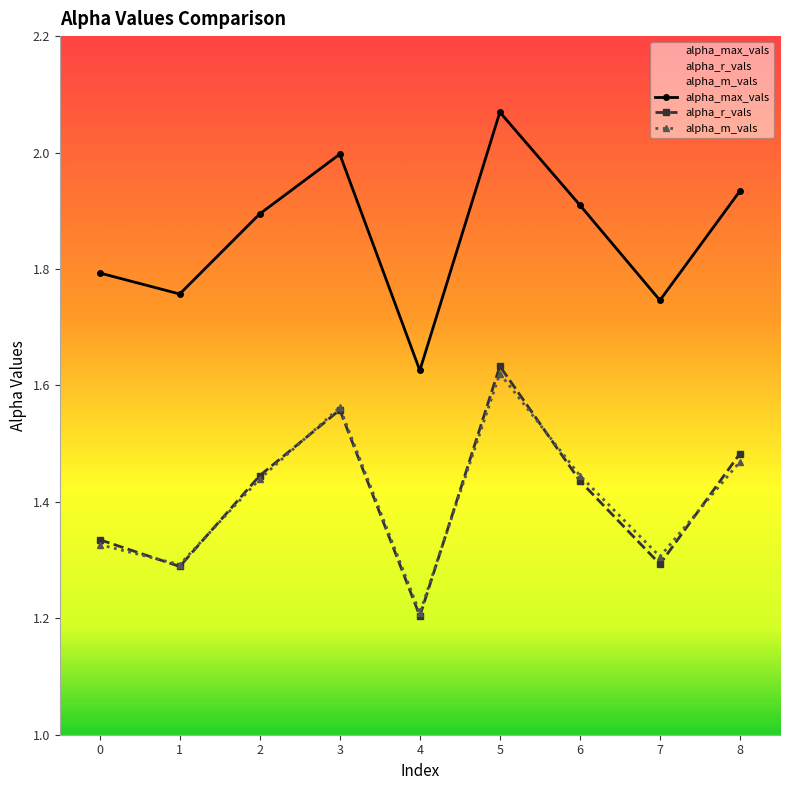

What are all the series names shown in the legend?

alpha_max_vals, alpha_r_vals, alpha_m_vals